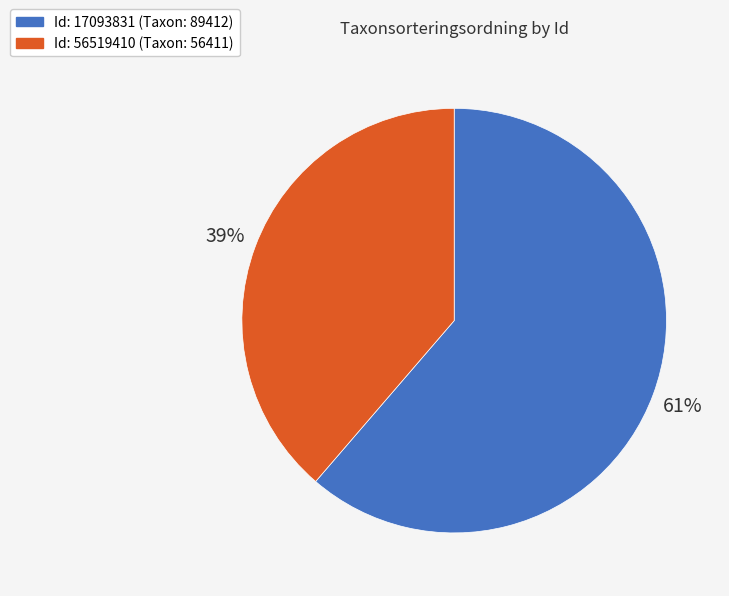

Does any single category account for the majority?

Yes